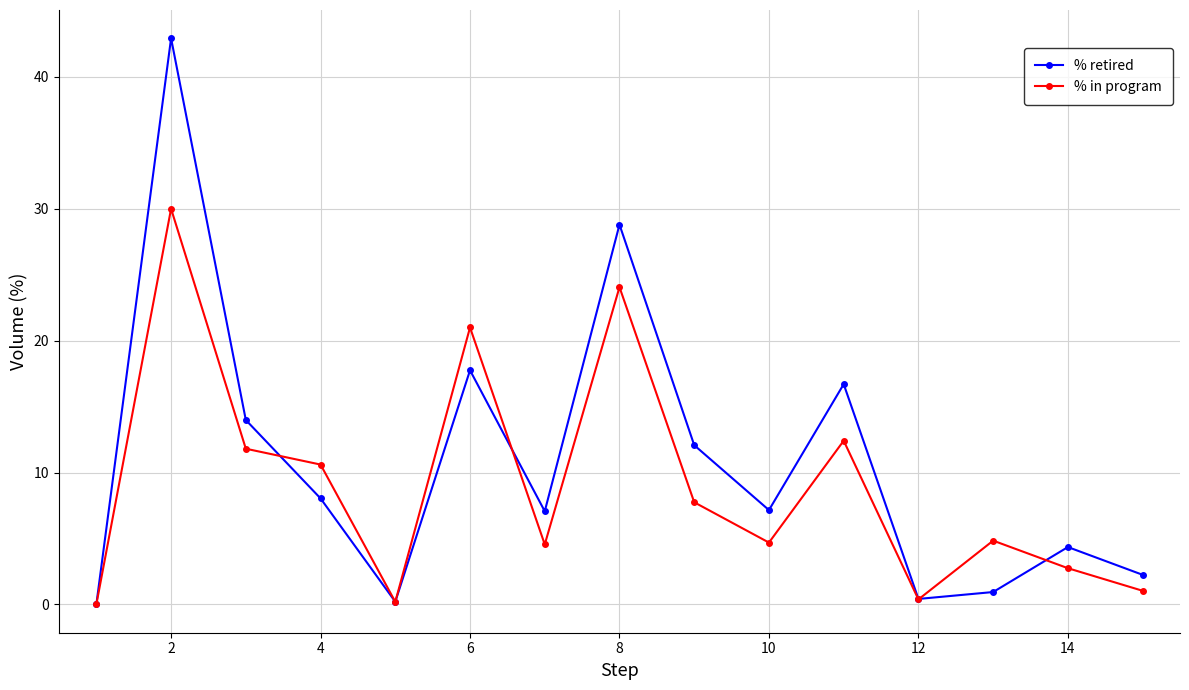

What is the value of the % retired point at the 6th from the left?

17.8